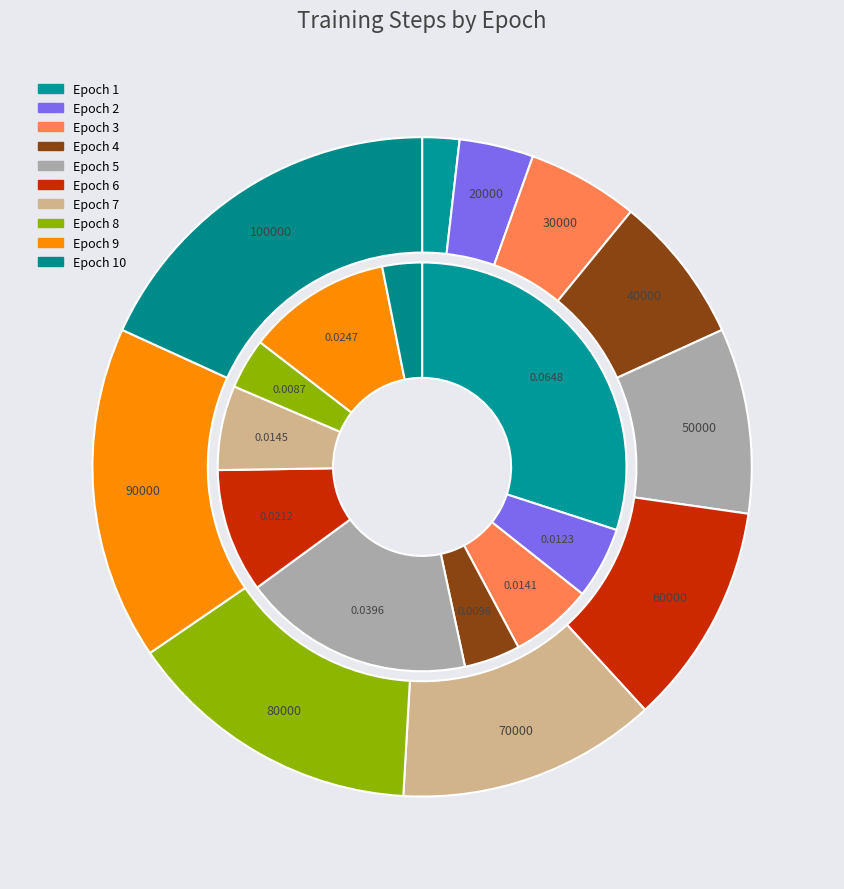

What is the smallest slice in the pie chart?

Epoch 1